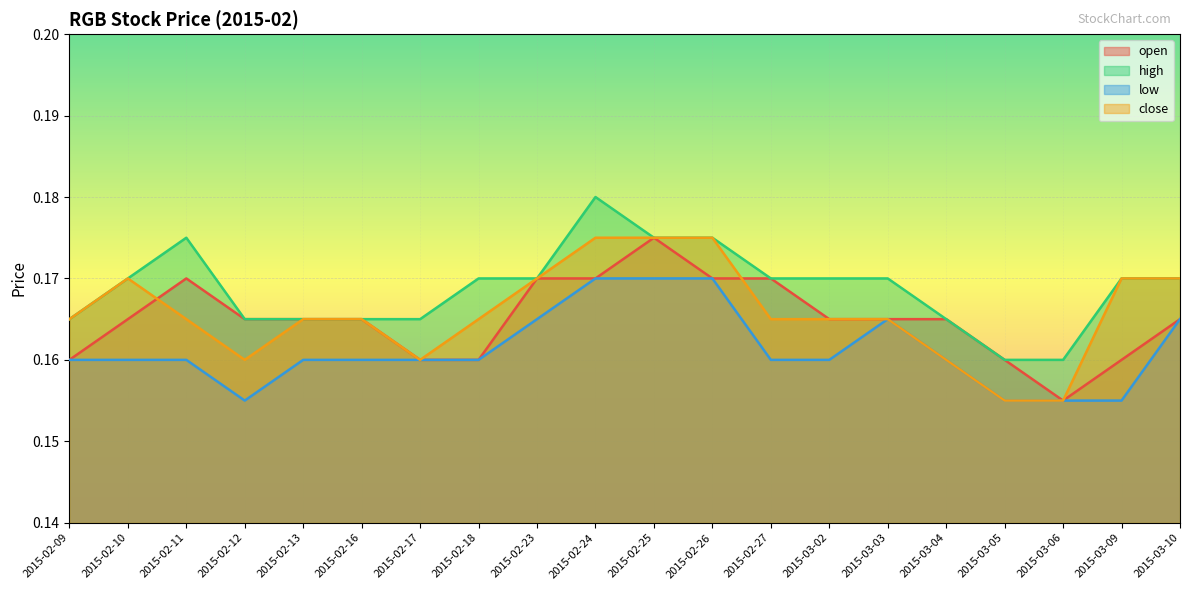

What is the greatest value displayed?

0.2